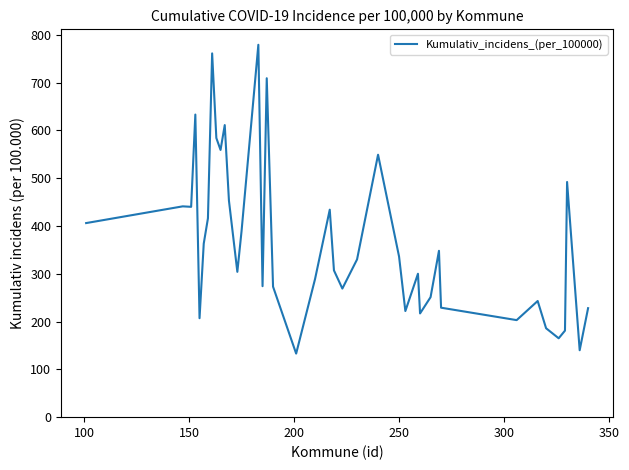

What is the minimum value shown in the chart?

133